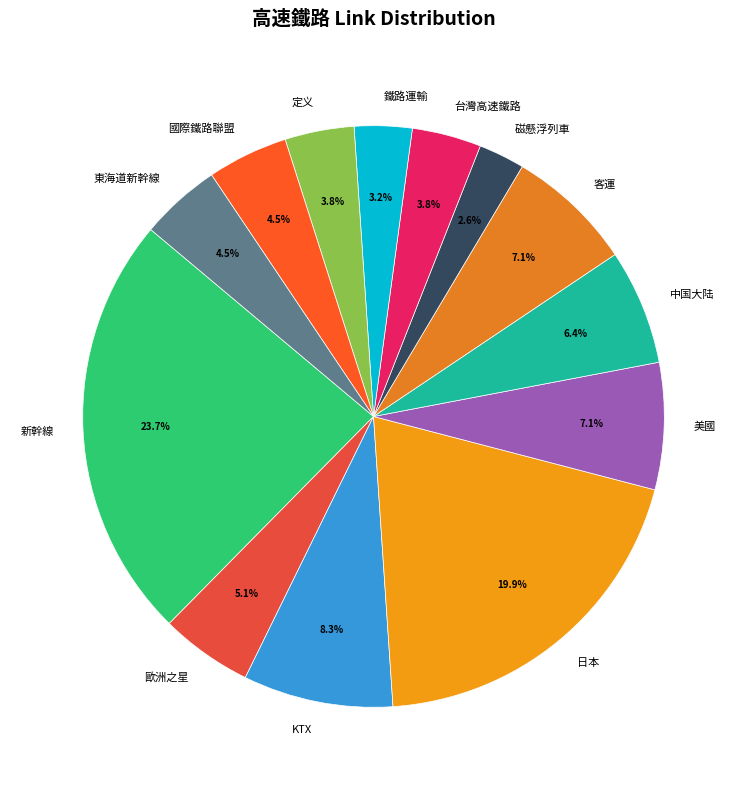

What is the smallest slice in the pie chart?

磁懸浮列車